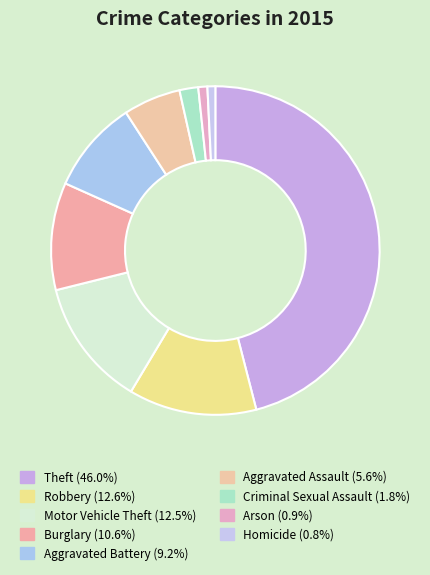

Rank the categories by value from highest to lowest.

Theft, Robbery, Motor Vehicle Theft, Burglary, Aggravated Battery, Aggravated Assault, Criminal Sexual Assault, Arson, Homicide